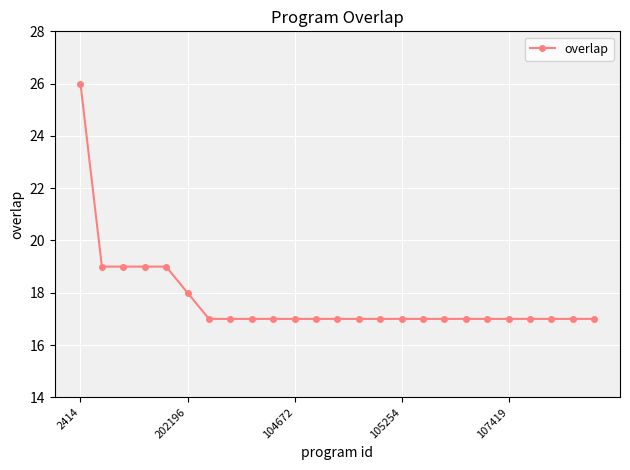

What is the greatest value displayed?

26